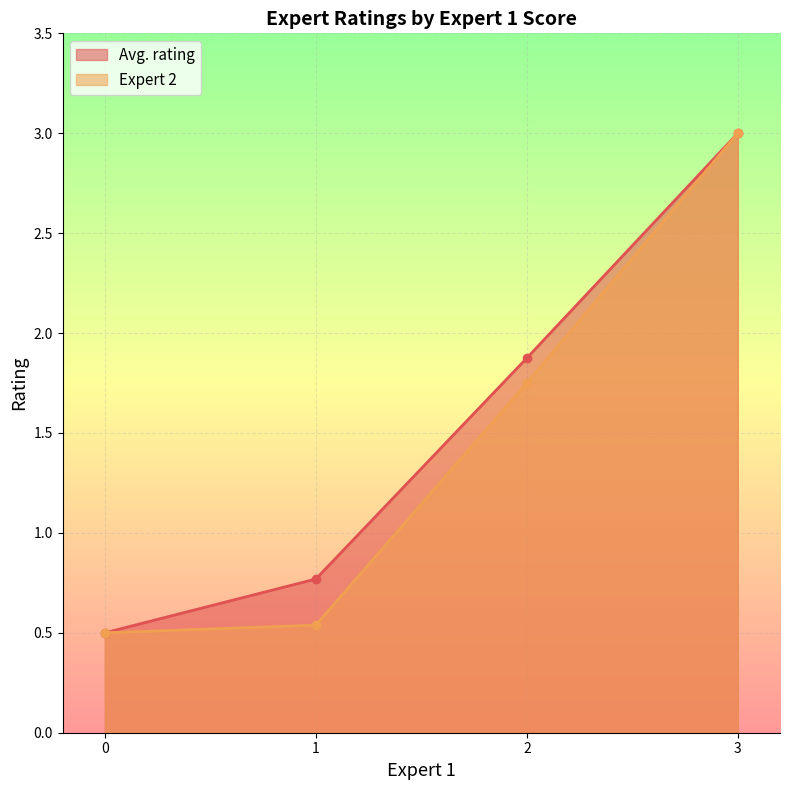

At which category is the sum across all series the highest?

3